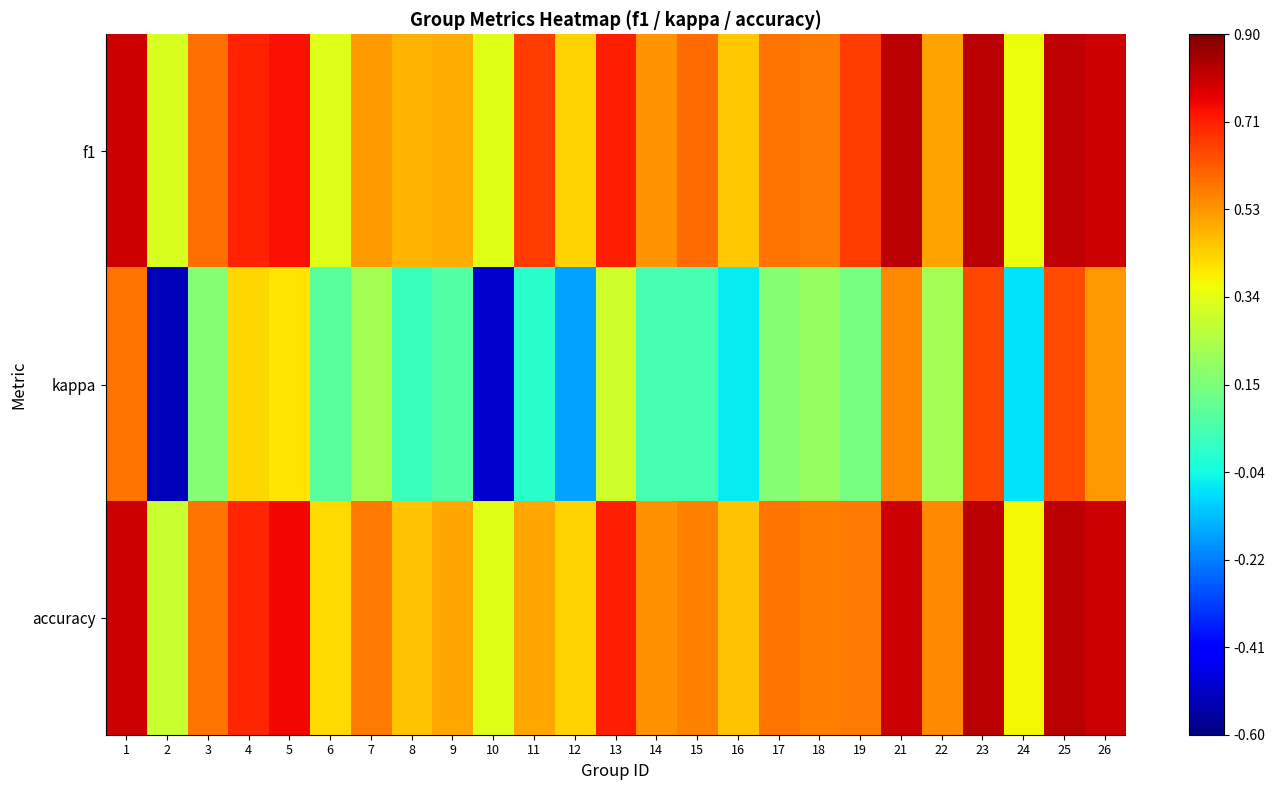

How many data points does each series have?

25